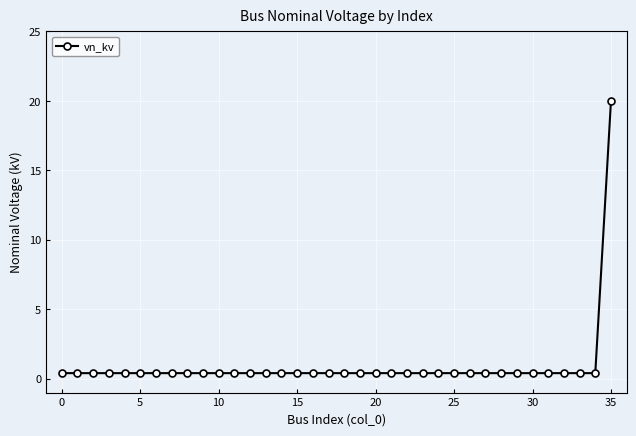

What is the average value?

0.9